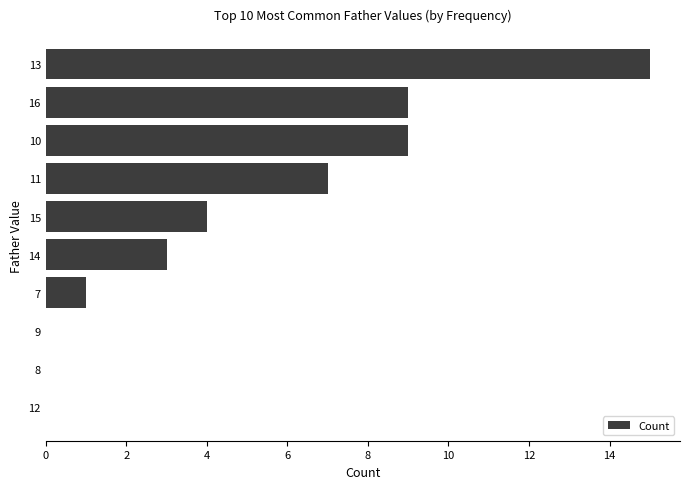

Which category has the highest value across all series?

13